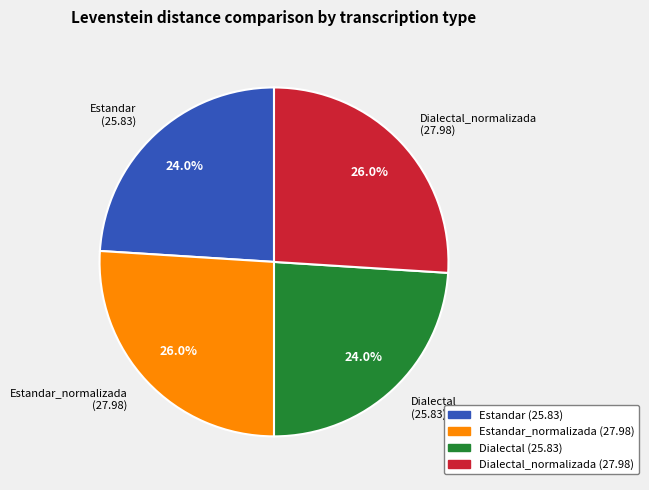

Does Estandar represent more than half of the total?

No